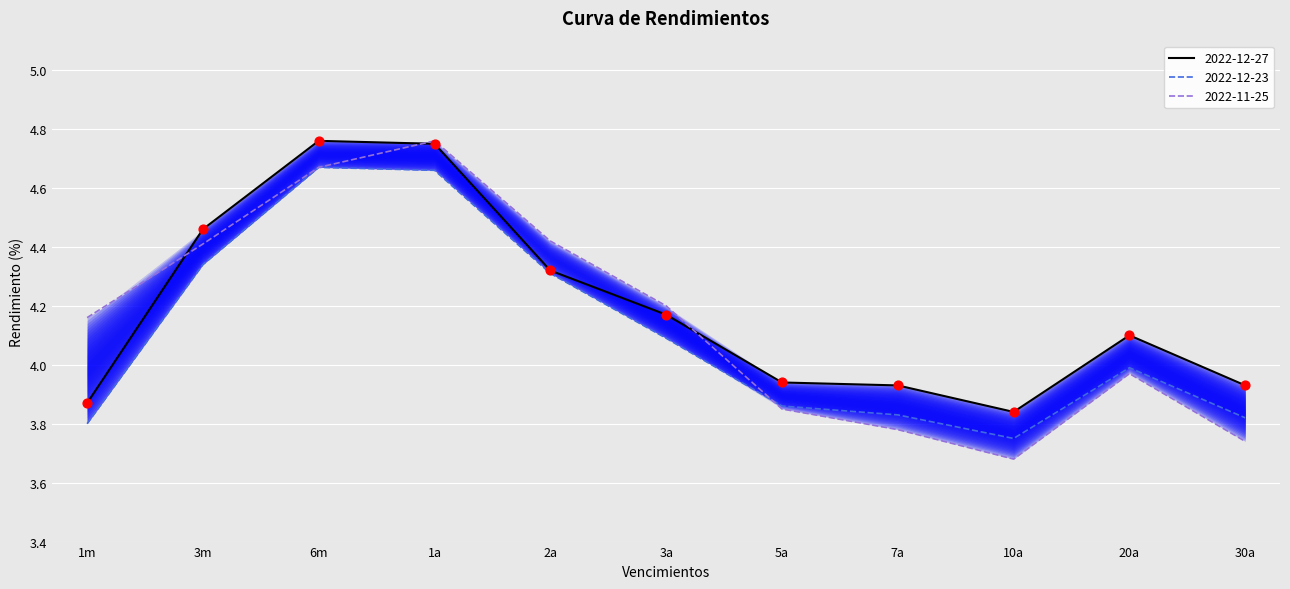

Which series has the largest total across all categories?

2022-12-27